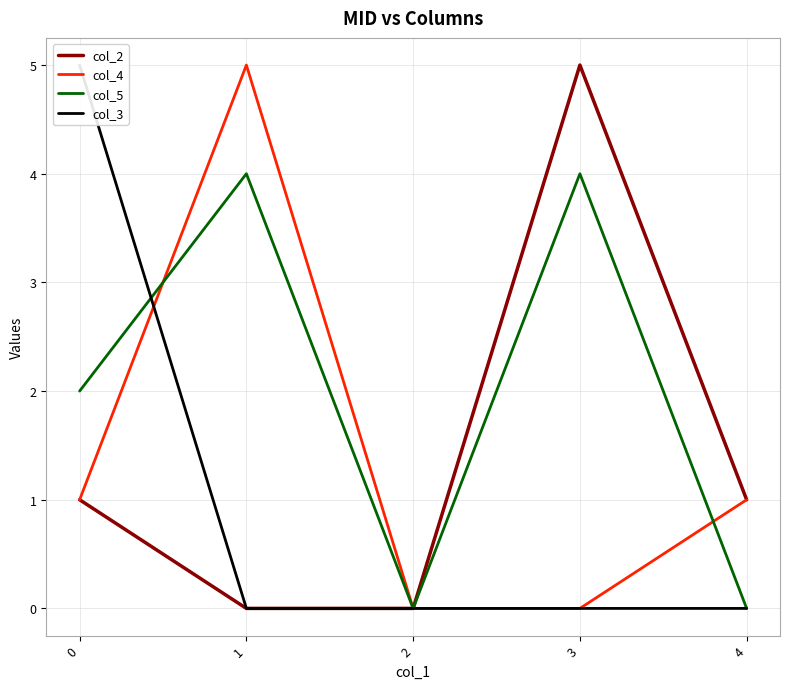

True or false: col_3 and col_4 intersect in this chart.

True